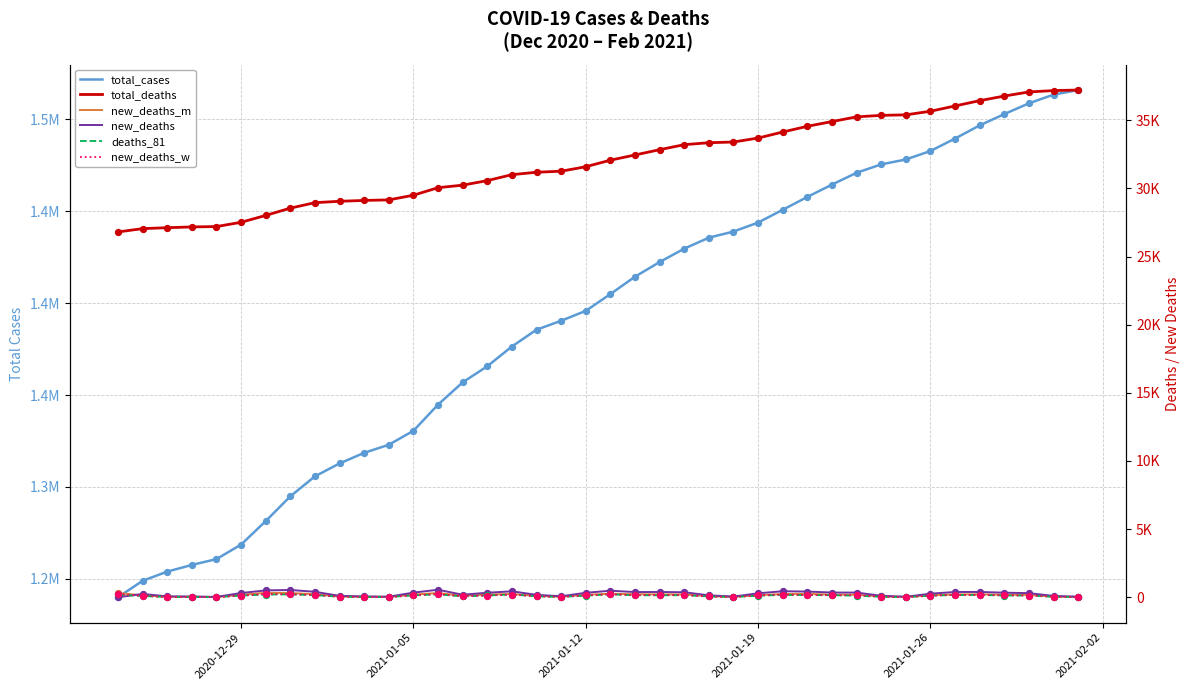

What are all the series names shown in the legend?

total_cases, total_deaths, new_deaths_m, new_deaths, deaths_81, new_deaths_w